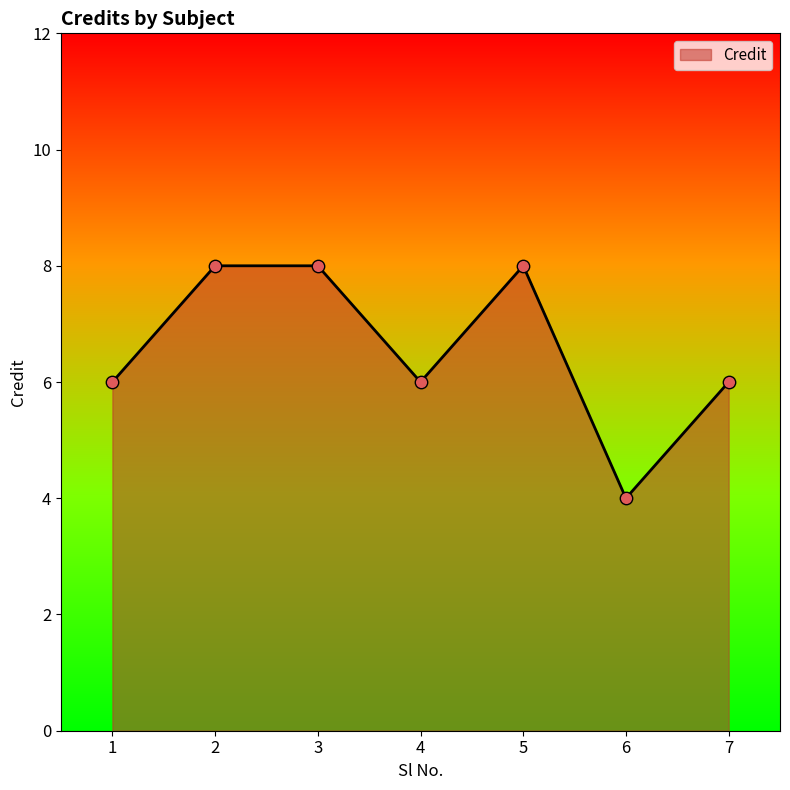

Between 2 and 4, which is larger?

2